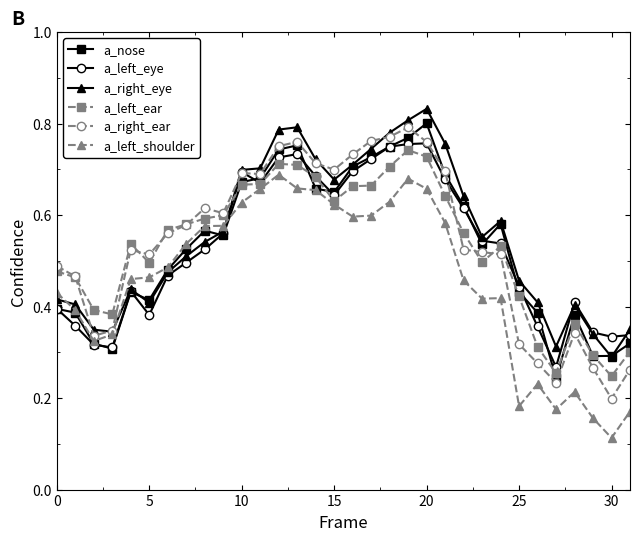

At how many categories does at least one series exceed 0?

32